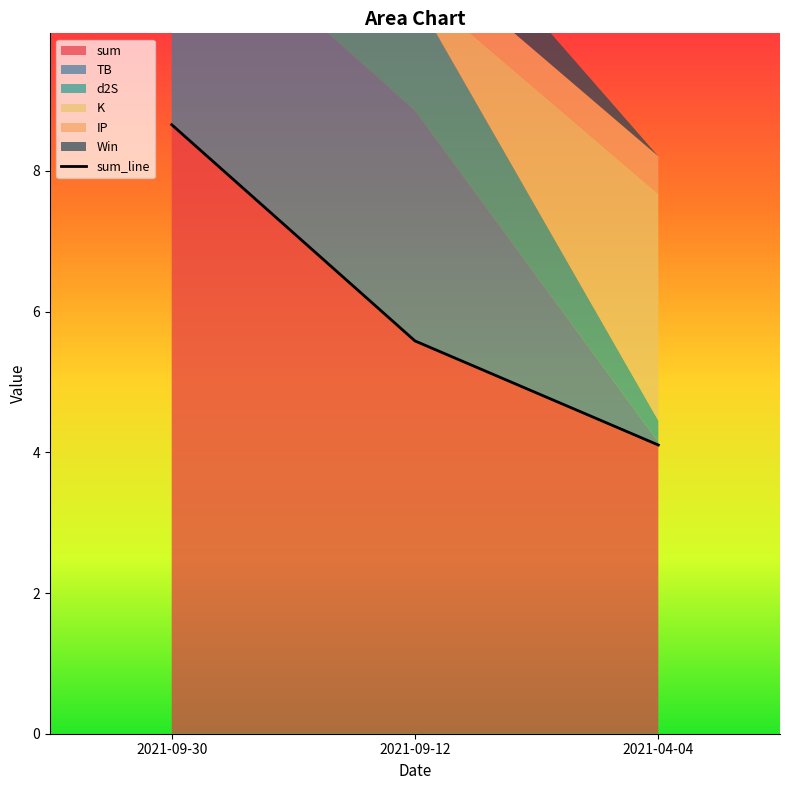

Which series has the widest spread of values?

sum